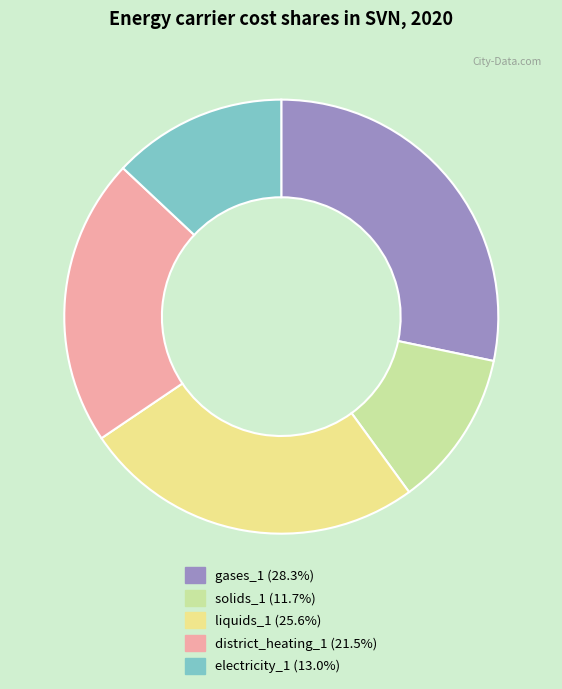

Is it true that district_heating_1 is 21% of the pie?

True